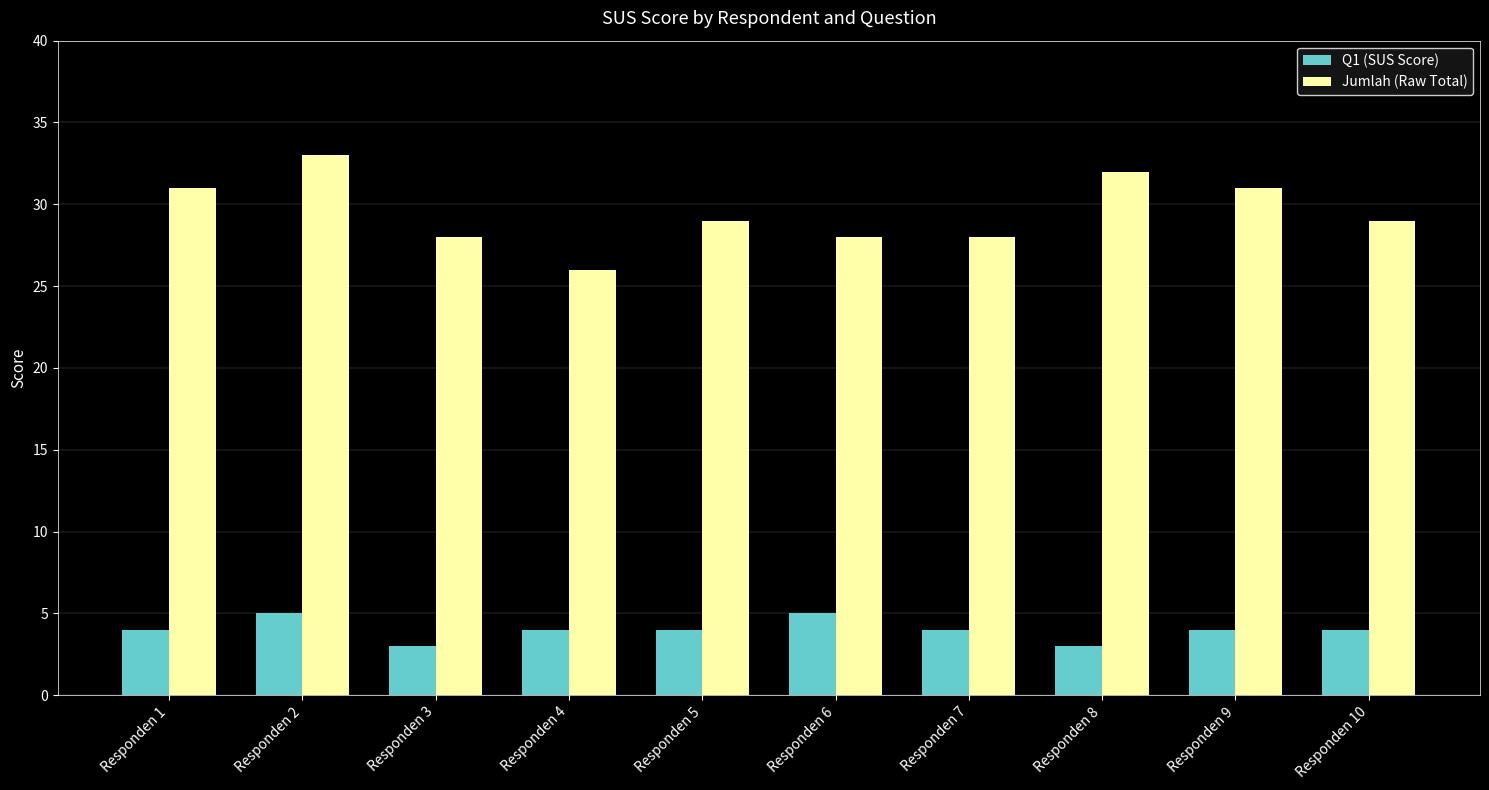

List the series in order of their overall mean, lowest first.

Q1 (SUS Score), Jumlah (Raw Total)